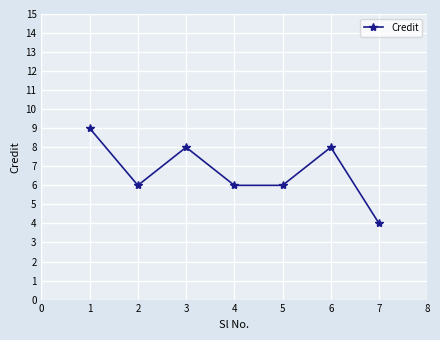

At which category does the data reach its first local peak?

3